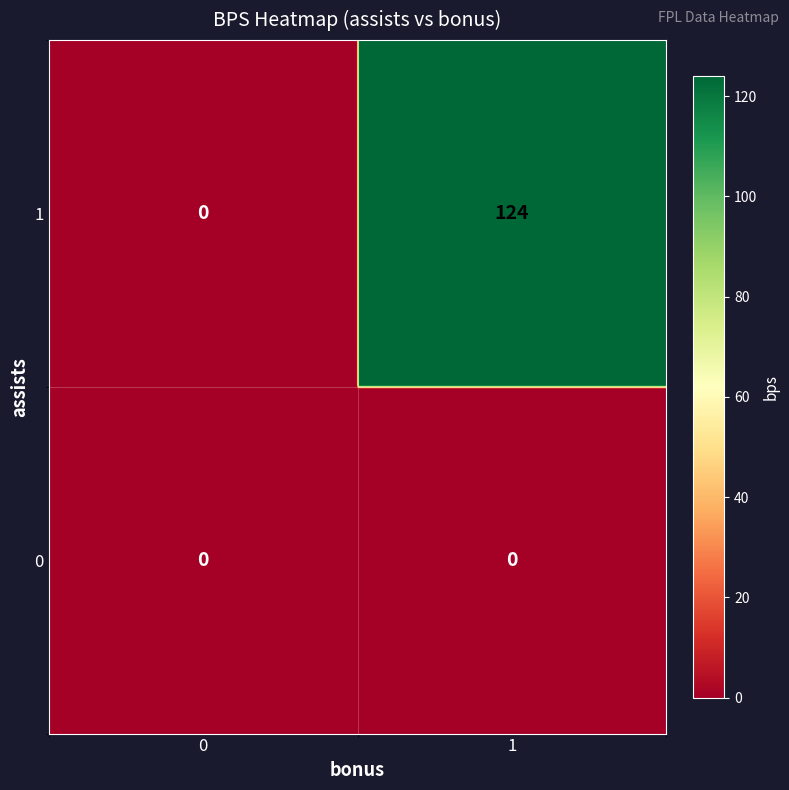

Is it true that 0 equals 0 at 0?

True